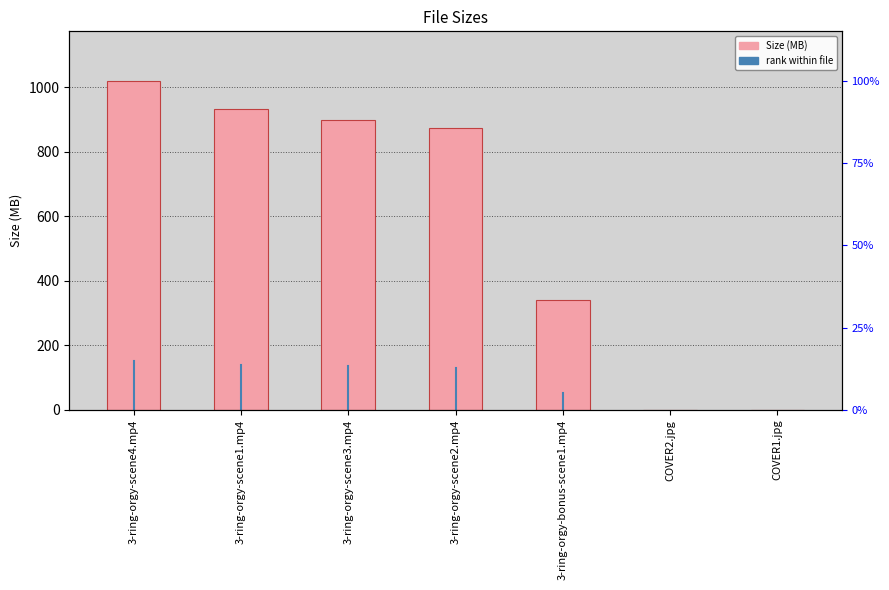

What is the label of the 5th bar from the left?

3-ring-orgy-bonus-scene1.mp4